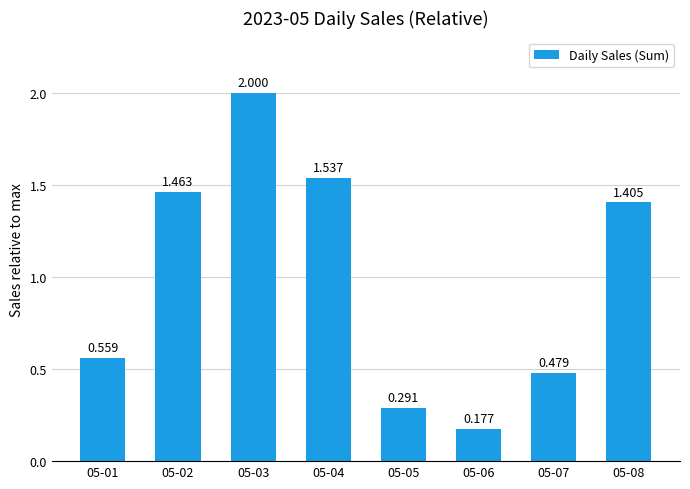

Reading right to left, what are all the values shown in this chart?

1.4	0.5	0.2	0.3	1.5	2.0	1.5	0.6